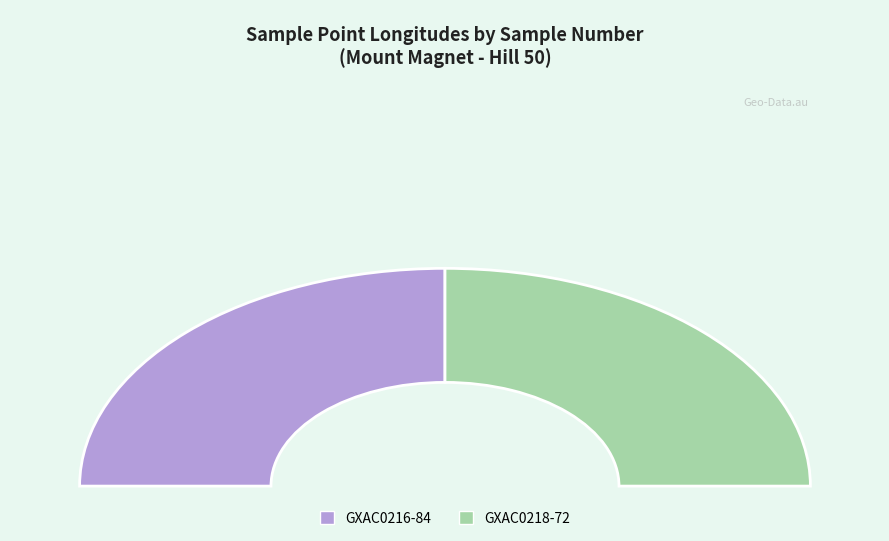

What percentage is the GXAC0218-72 slice, to the nearest percent?

50%